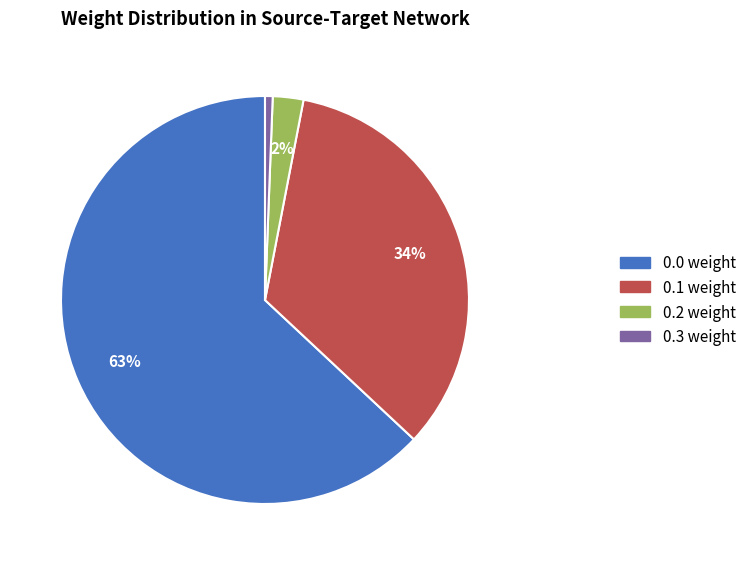

Is there any slice that represents more than half of the pie?

Yes